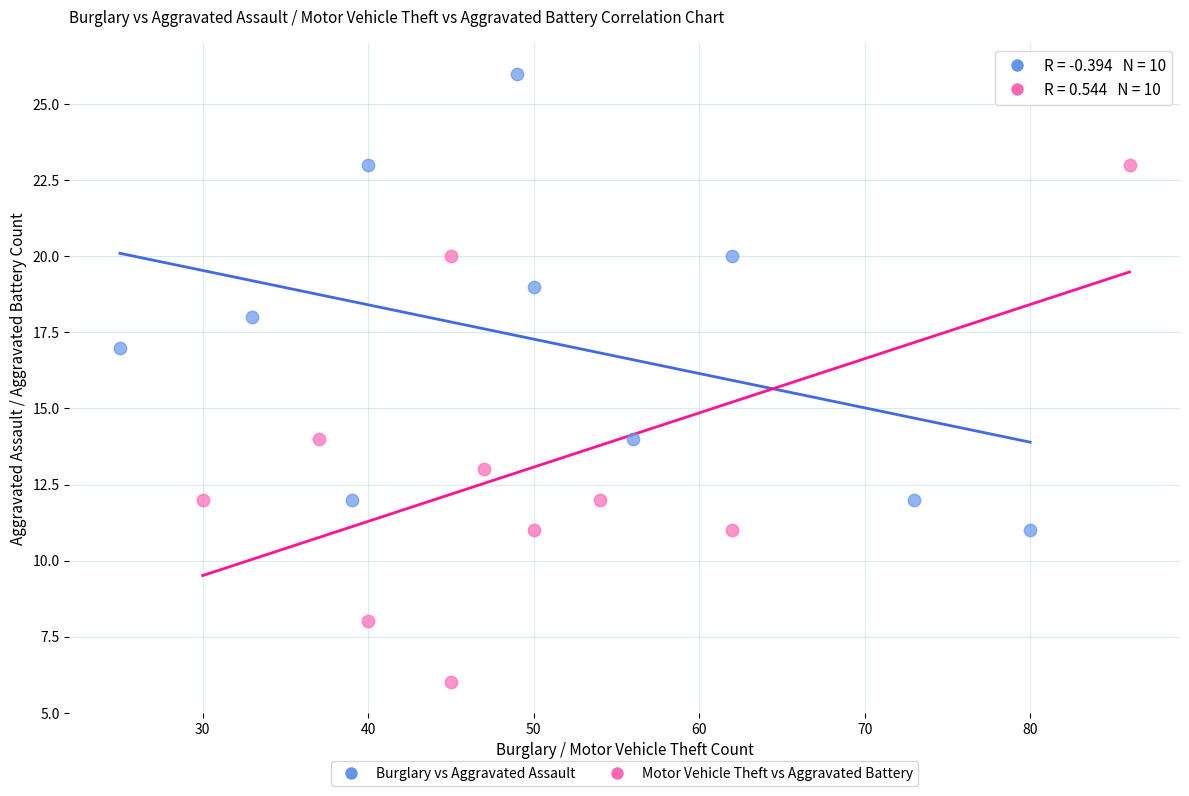

Which series reaches the minimum Y coordinate?

Motor Vehicle Theft vs Aggravated Battery